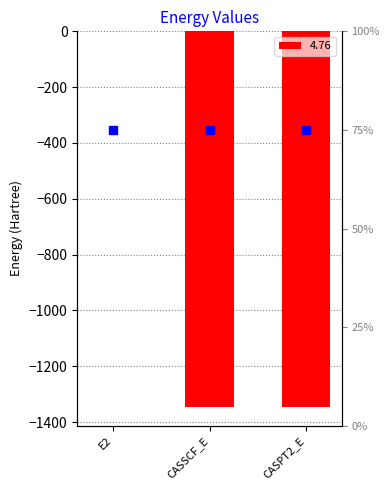

What is the minimum value shown in the chart?

-1345.8